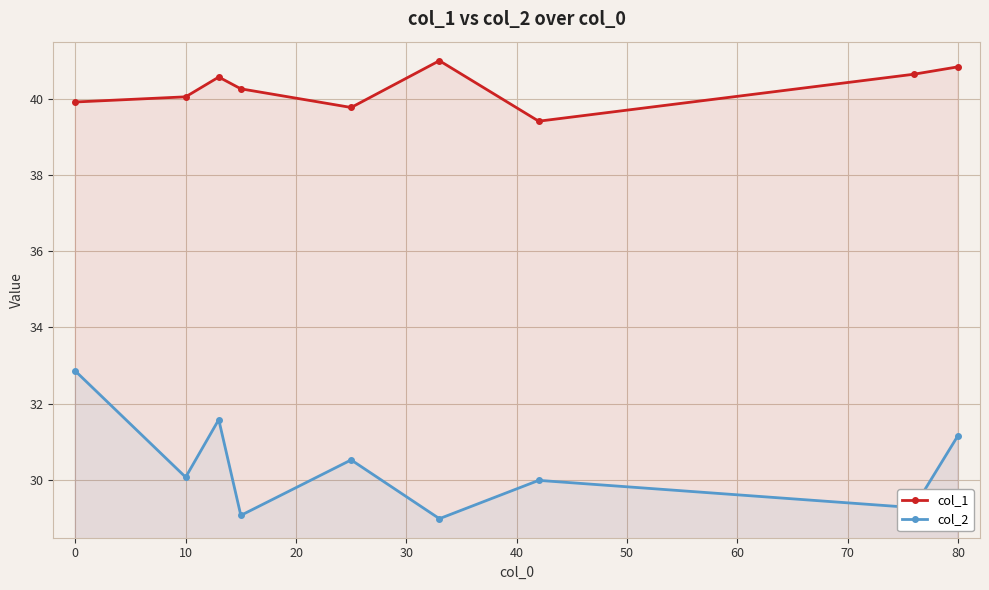

How many interior local peaks does the col_2 series have?

3